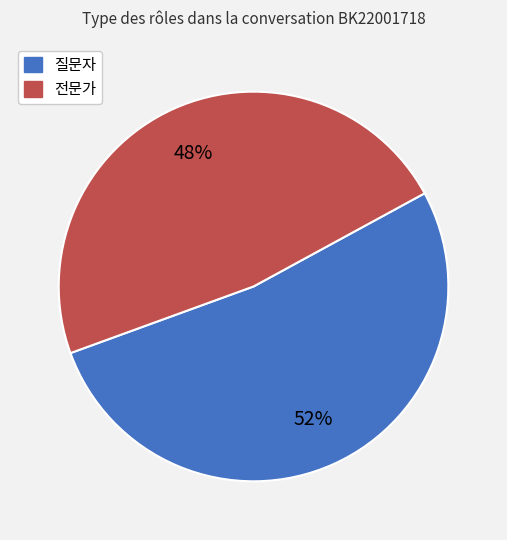

To the nearest percent, what is the combined percentage of 전문가 and 질문자?

100%